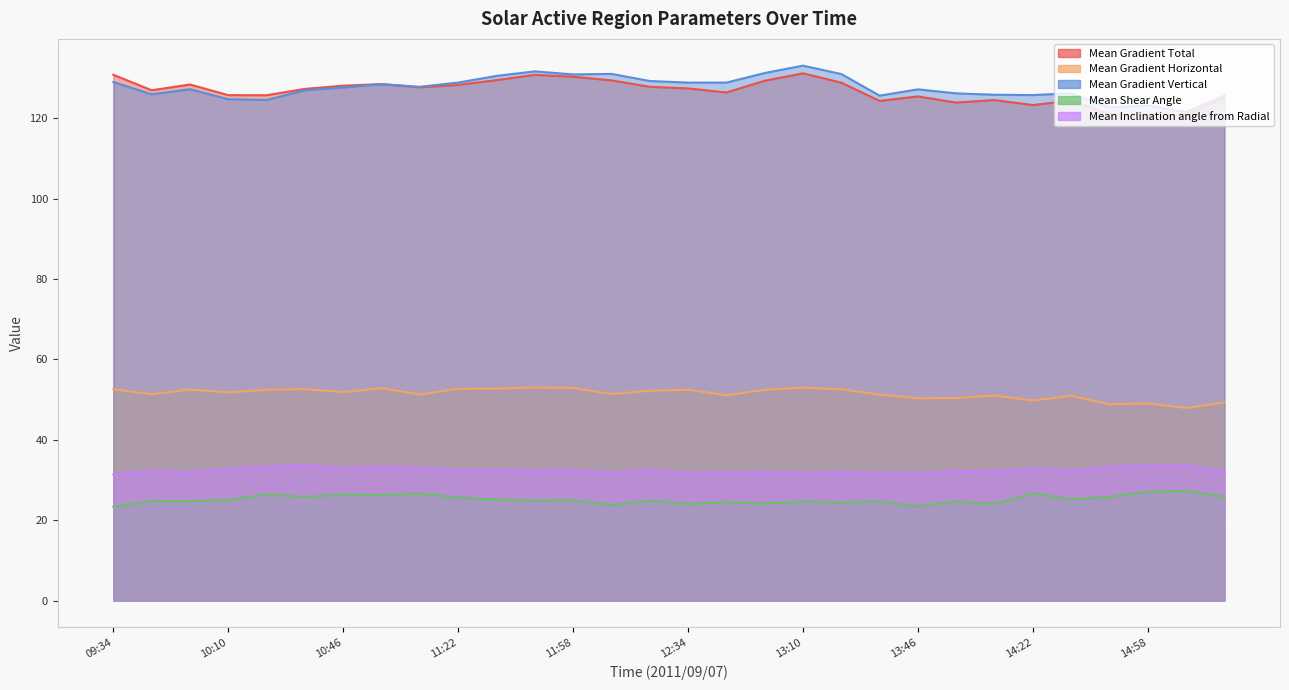

In Mean Gradient Vertical, how many points are higher than both neighbors (excluding endpoints)?

8